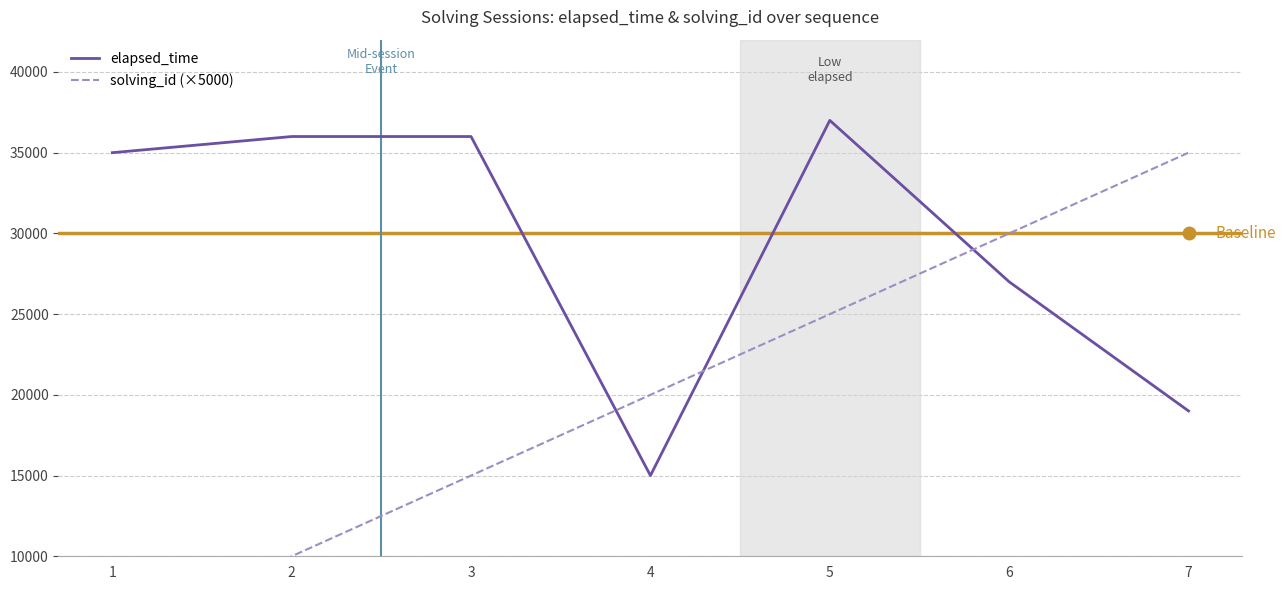

The solving_id series shows 4458 at 2. True or false?

False